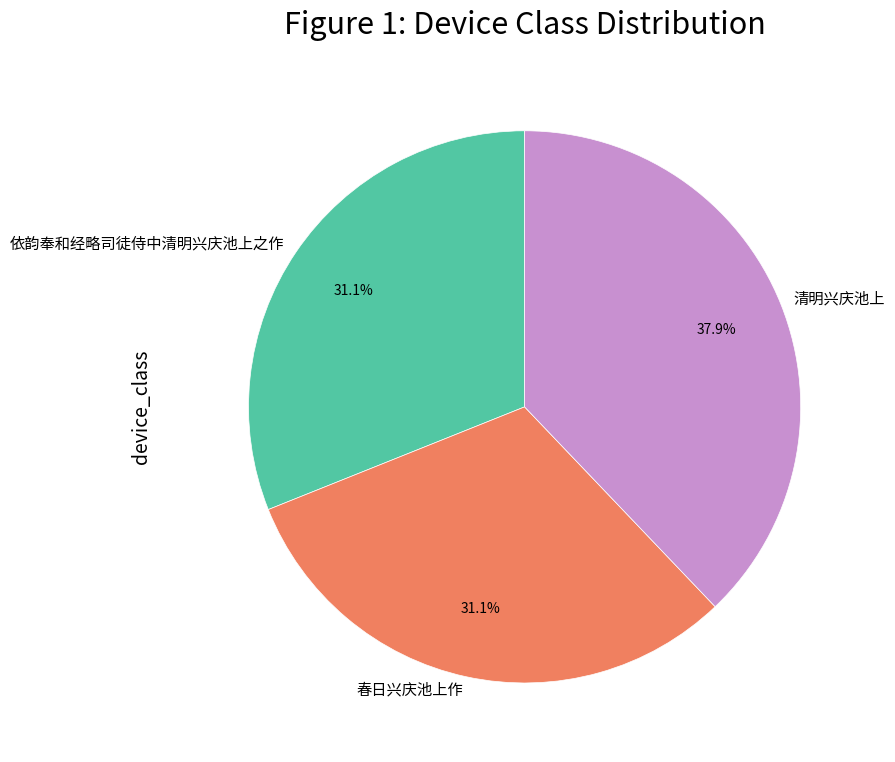

To the nearest percent, what portion does 依韵奉和经略司徒侍中清明兴庆池上之作 represent?

31%